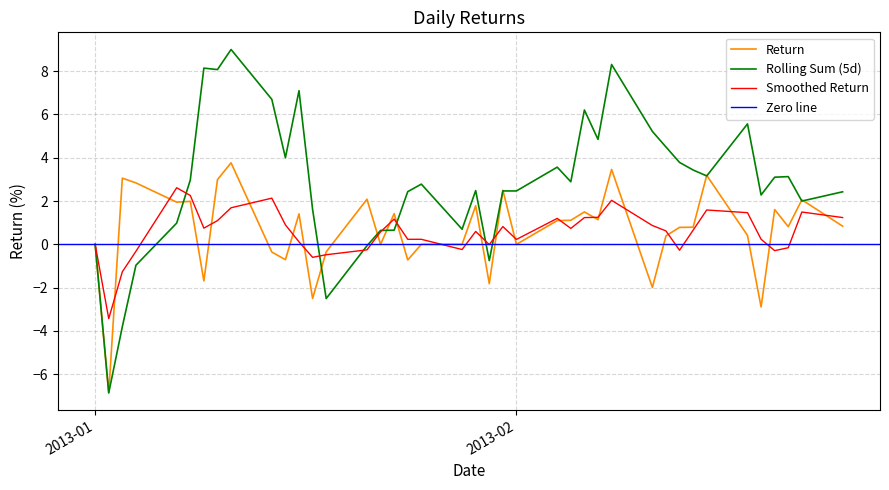

Reading left to right, extract all data points from this chart.

0.0	-6.9	3.1	2.8	1.9	2.0	-1.7	3.0	3.8	-0.4	-0.7	1.4	-2.5	-0.3	2.1	0.0	1.4	-0.7	0.0	0.0	1.8	-1.8	2.5	0.0	1.1	1.1	1.5	1.1	3.5	-2.0	0.4	0.8	0.8	3.2	0.4	-2.9	1.6	0.8	2.1	0.8